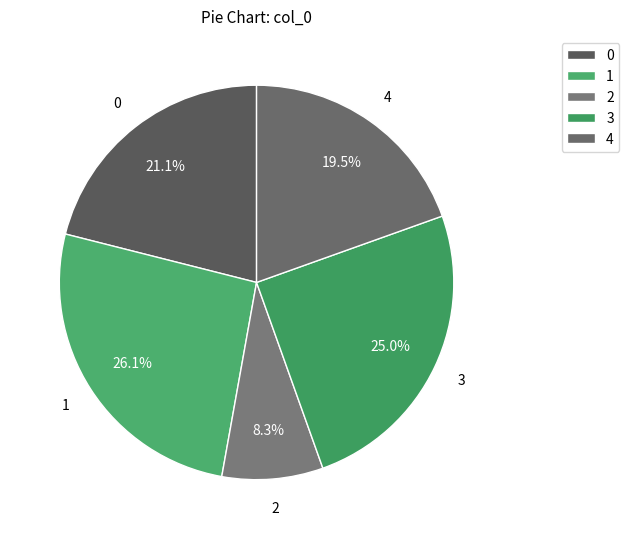

Between 3 and 2, which is larger?

3